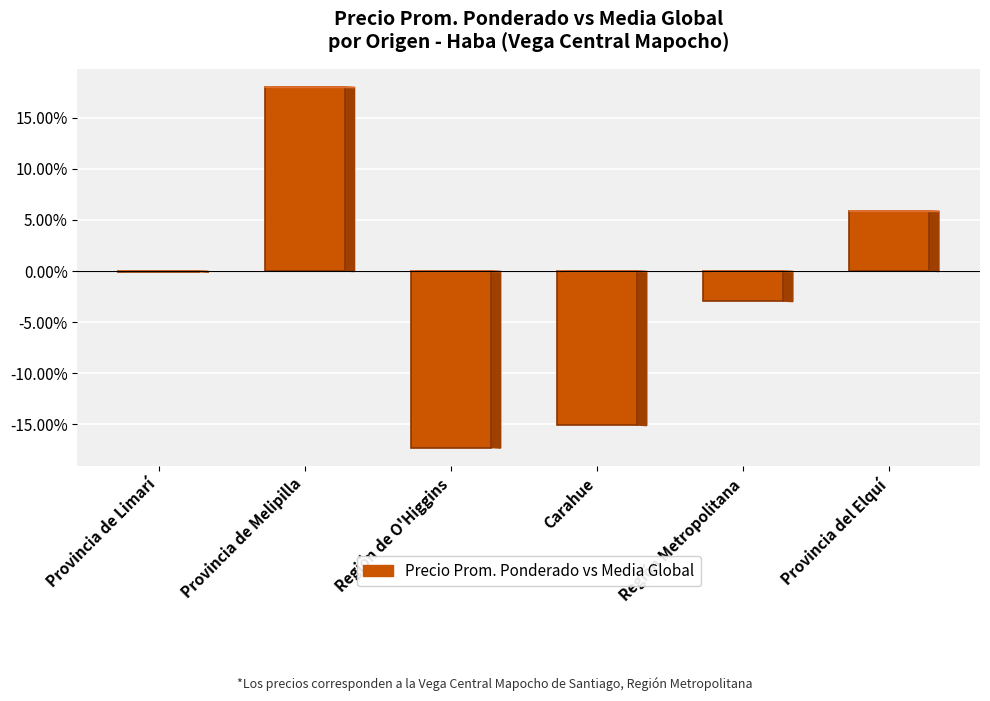

Which category has the highest value across all series?

Provincia de Melipilla